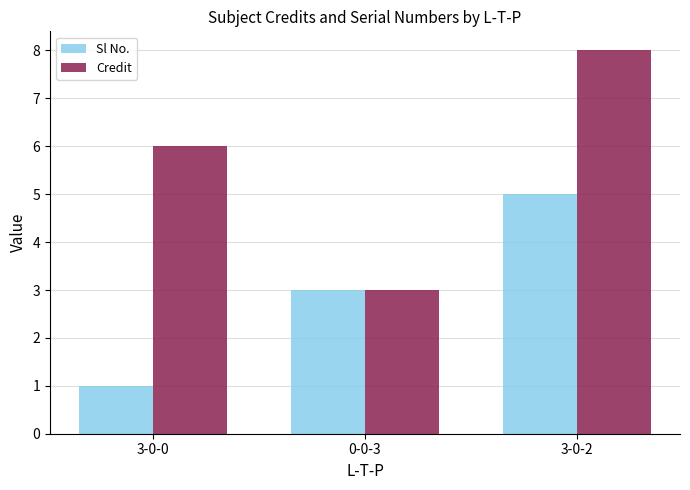

Which series has the widest spread of values?

Credit